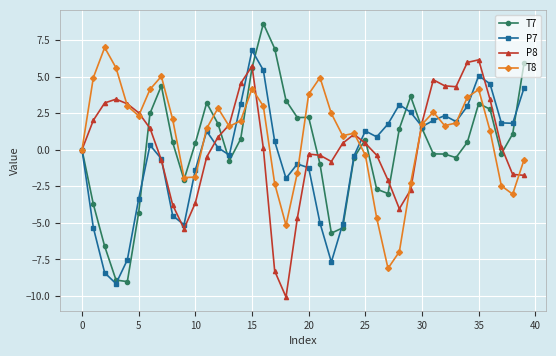

List the series in order of their peak value, highest first.

T7, T8, P7, P8